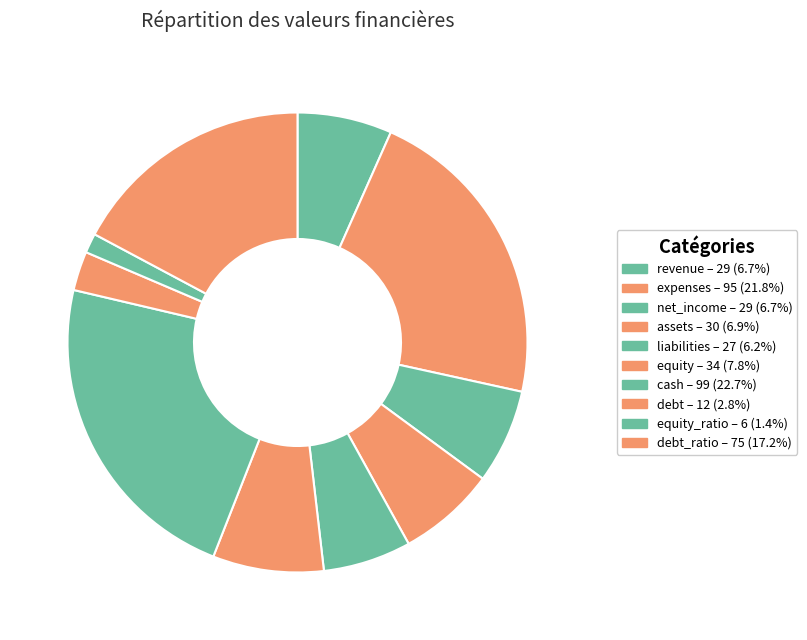

Count the number of slices in the pie.

10